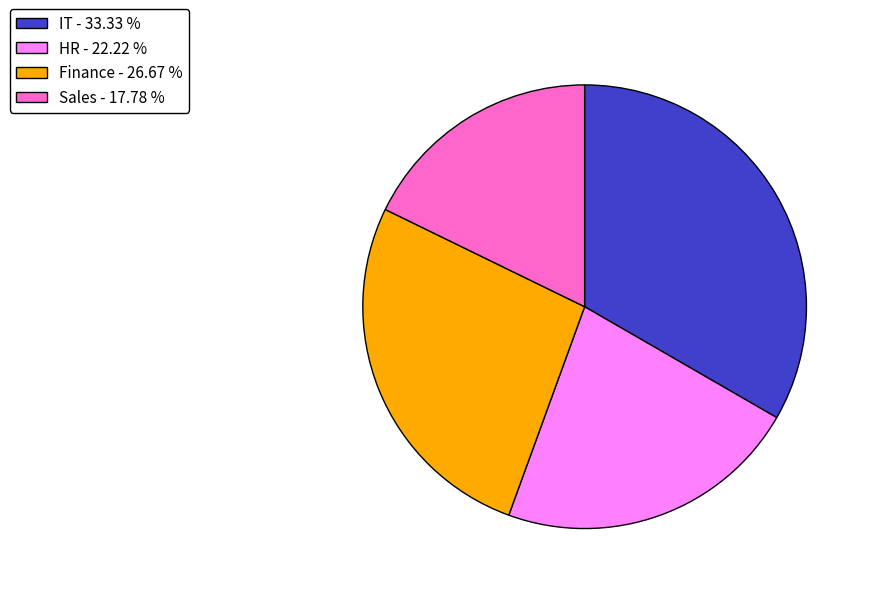

Does HR represent more than half of the total?

No